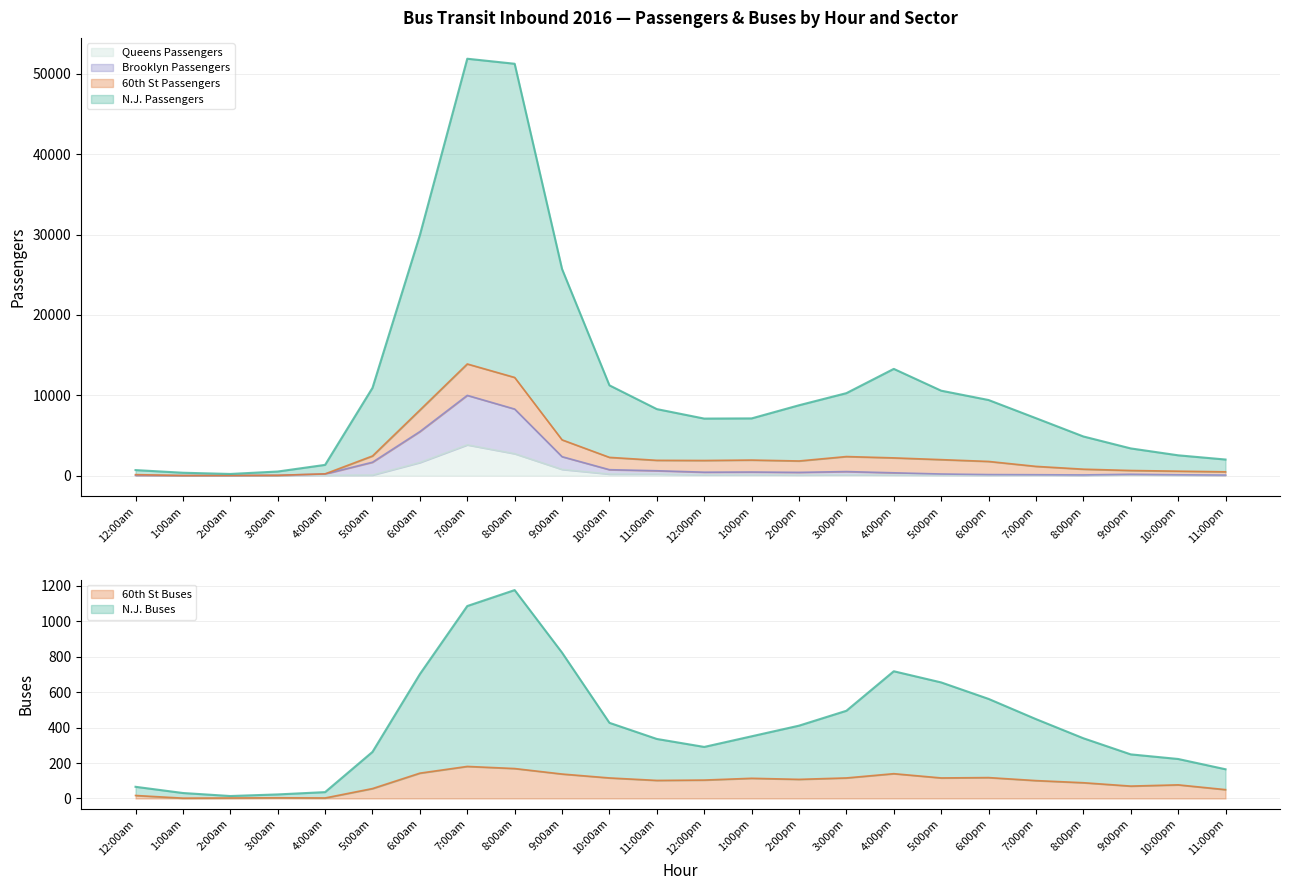

What is the sum of the 60th St Buses values at 8:00pm and 2:00pm?

197